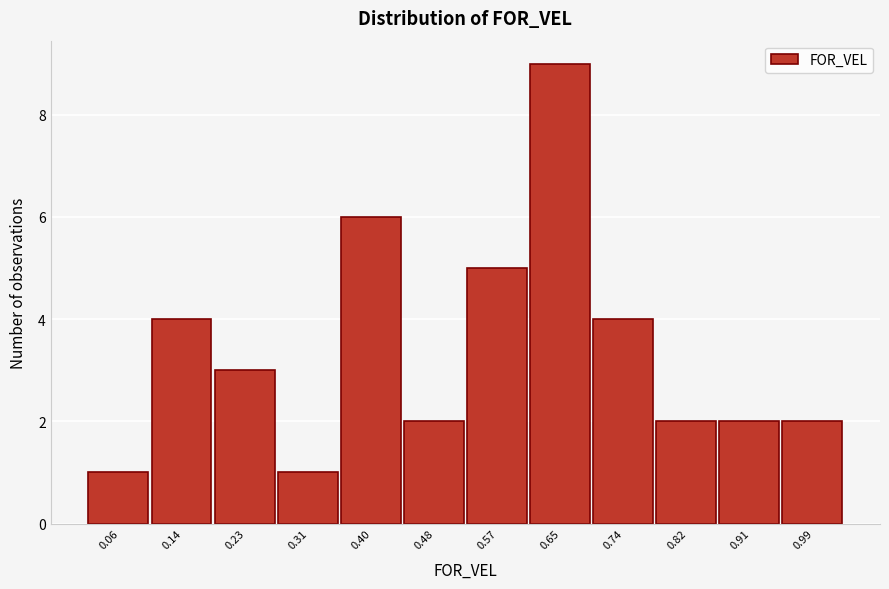

Reading right to left, what are all the values shown in this chart?

0.99=2	0.91=2	0.82=2	0.74=4	0.65=9	0.57=5	0.48=2	0.40=6	0.31=1	0.23=3	0.14=4	0.06=1